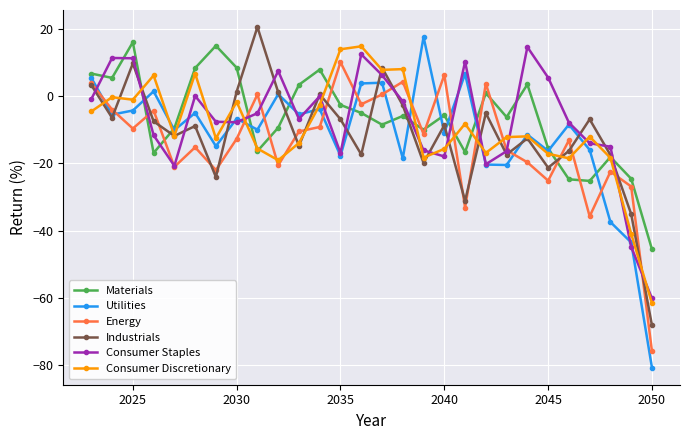

True or false: Utilities has more than 1 interior local peaks.

True